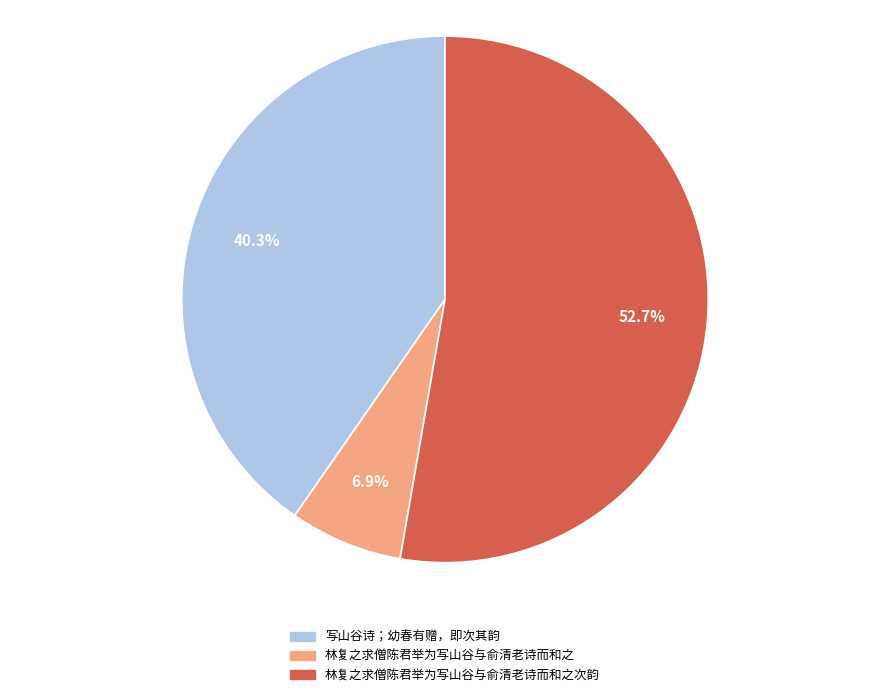

To the nearest percent, what is the difference between the largest and smallest slice percentages?

46%